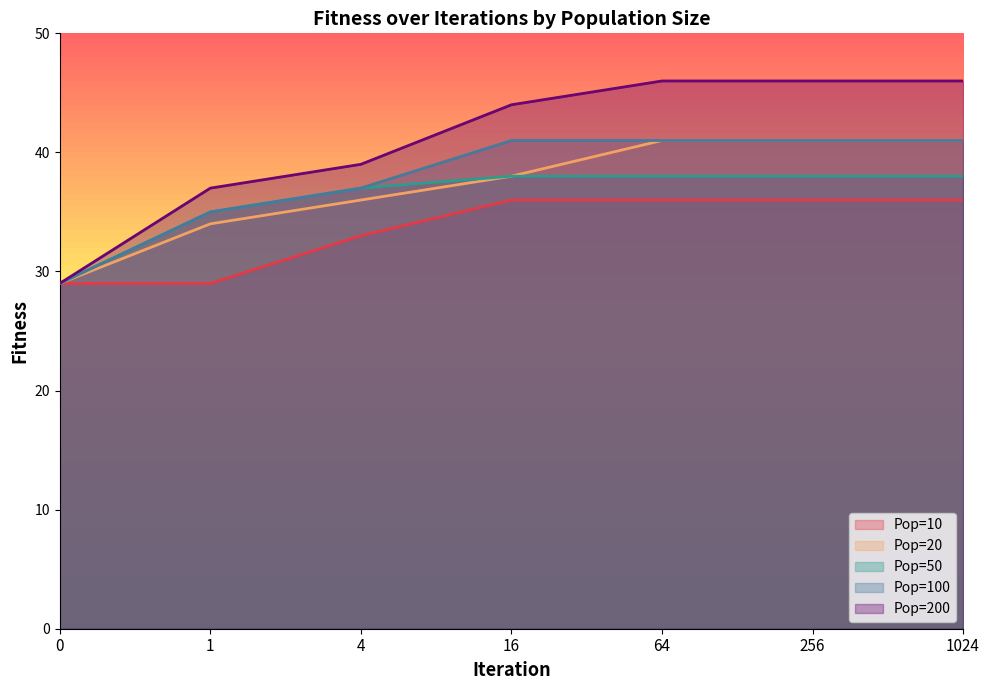

How many lines are shown in the chart?

5